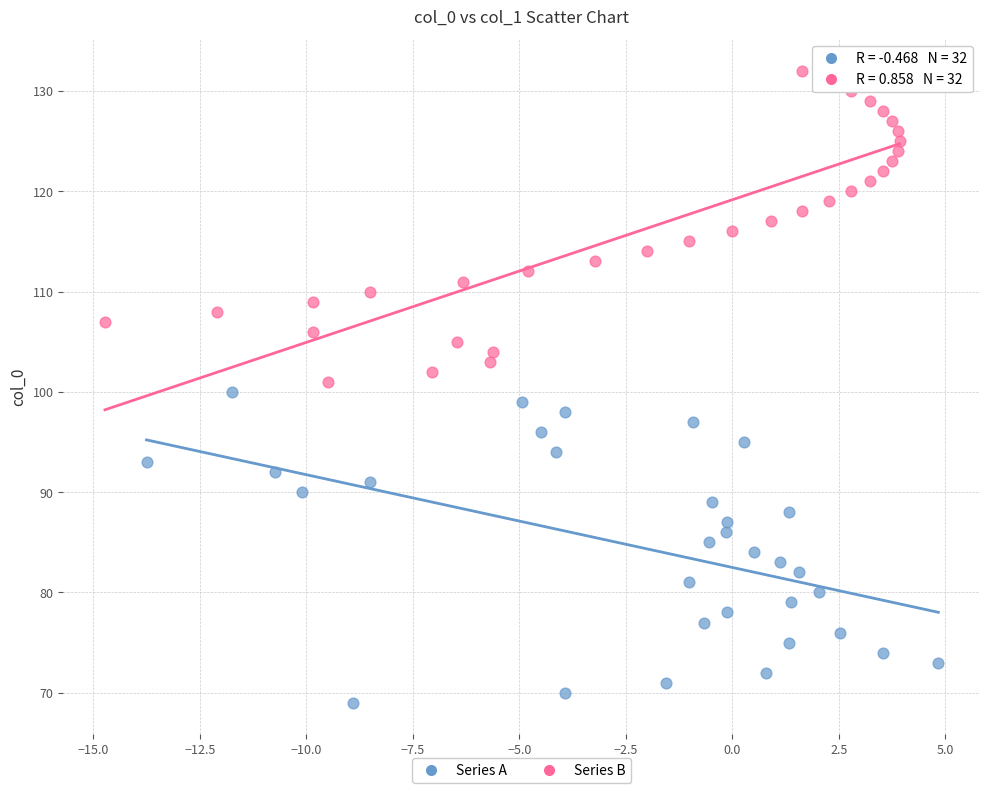

Which series reaches the minimum Y coordinate?

Series A